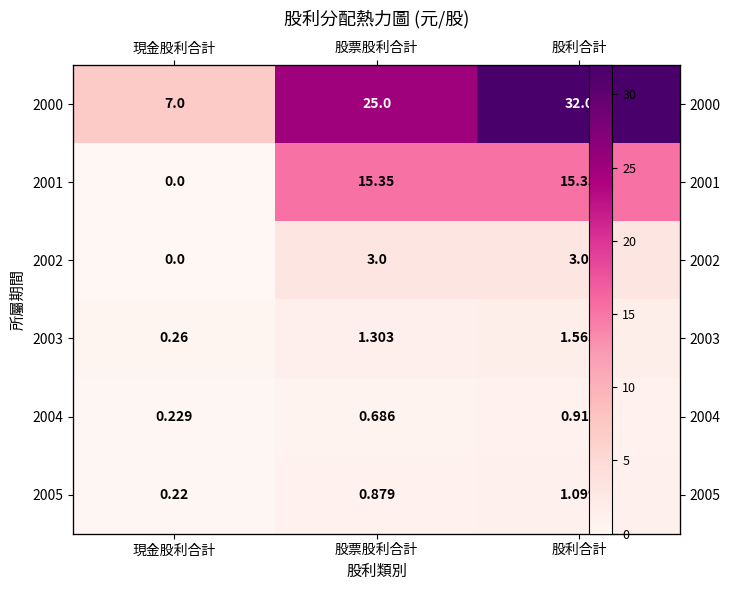

What is the average value of the 2004 series?

0.6